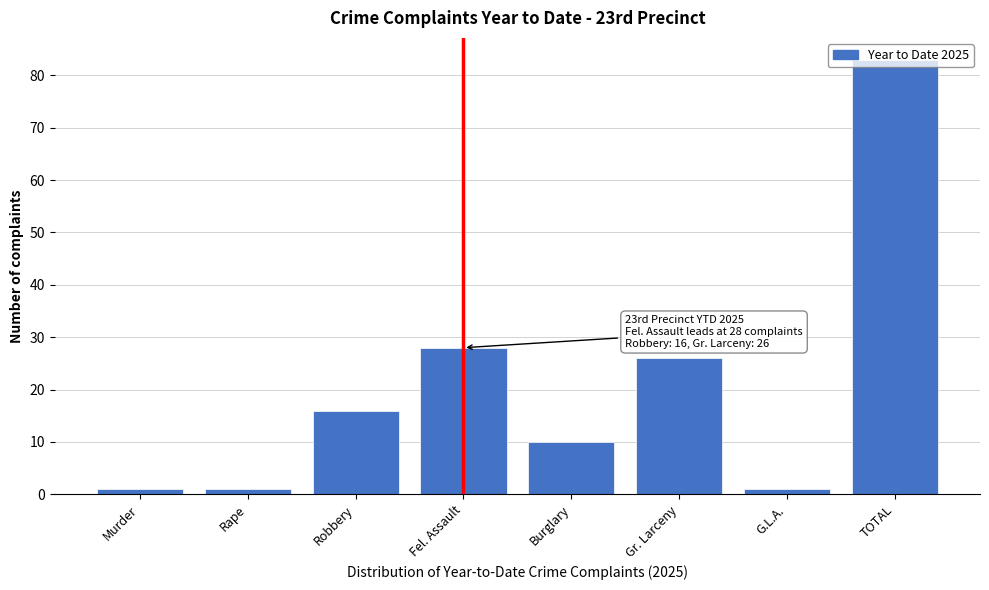

What is the difference between the second highest and second lowest values?

27